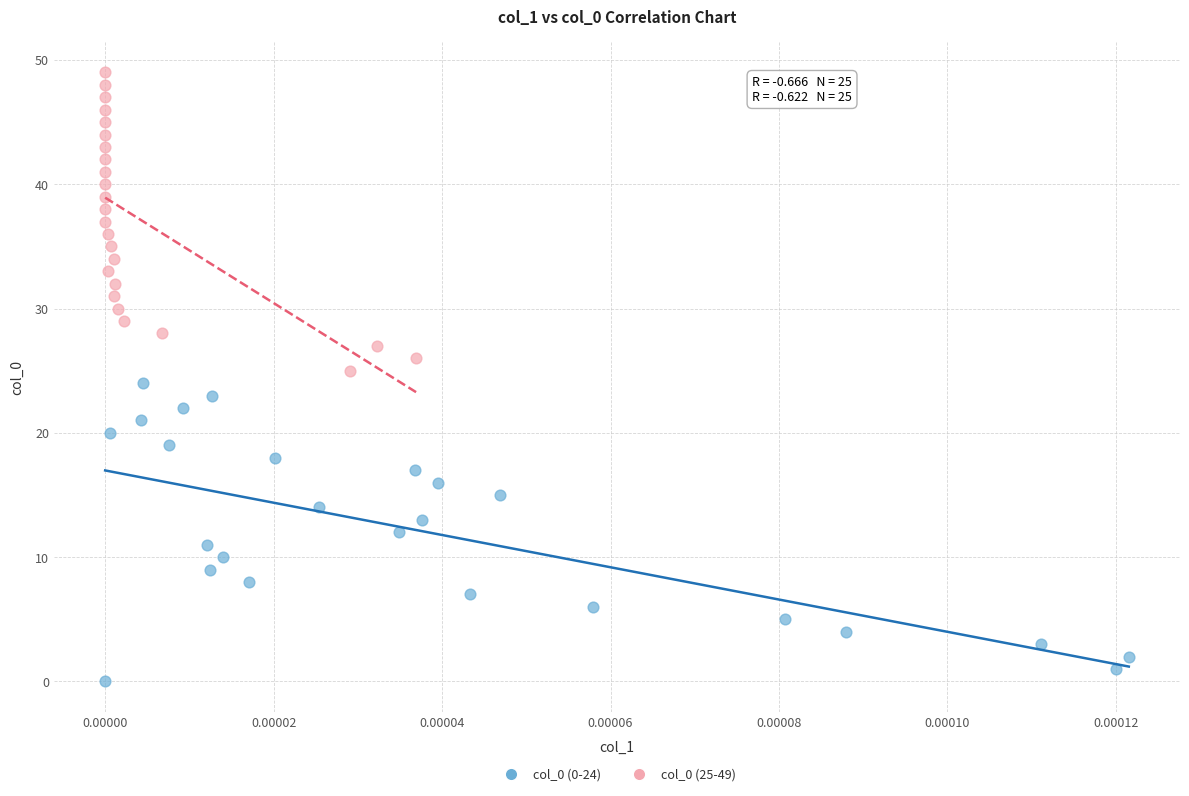

Which series reaches the maximum Y coordinate?

col_0 (25-49)